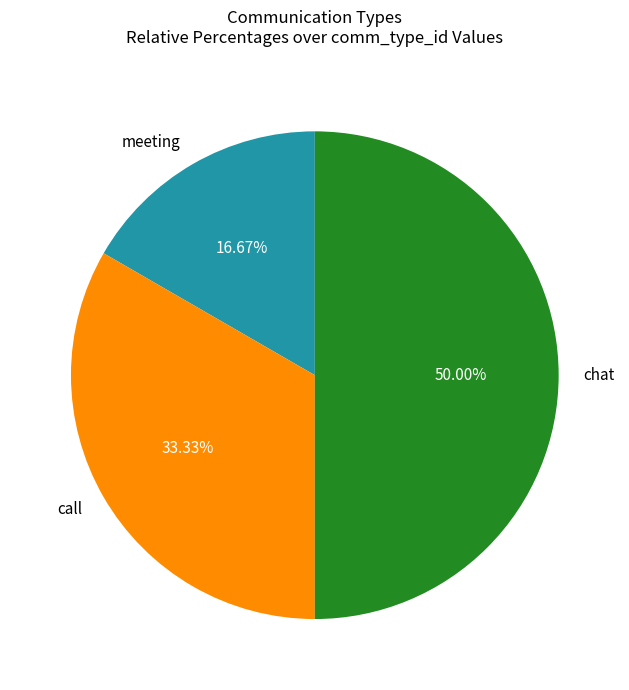

To the nearest percent, what portion does meeting represent?

17%